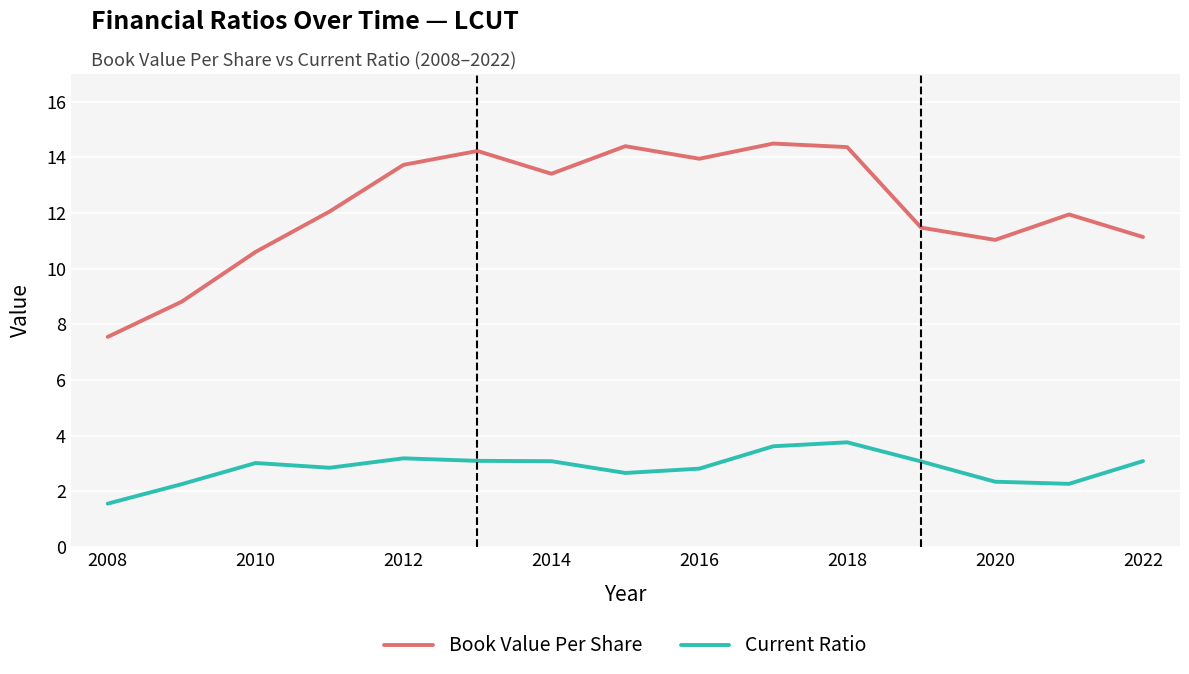

What is the greatest value displayed?

14.5